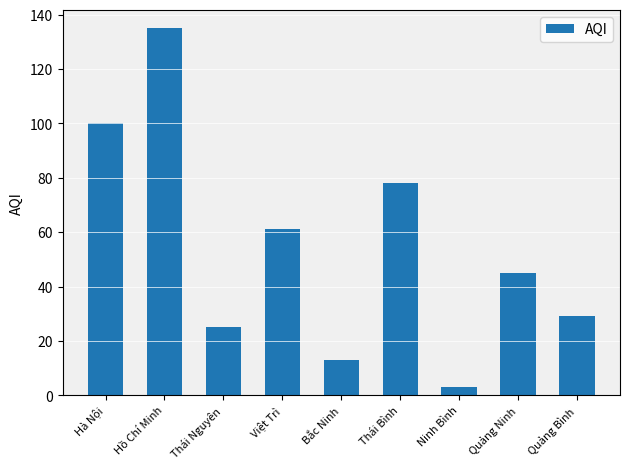

What is the label of the 9th bar from the right?

Hà Nội